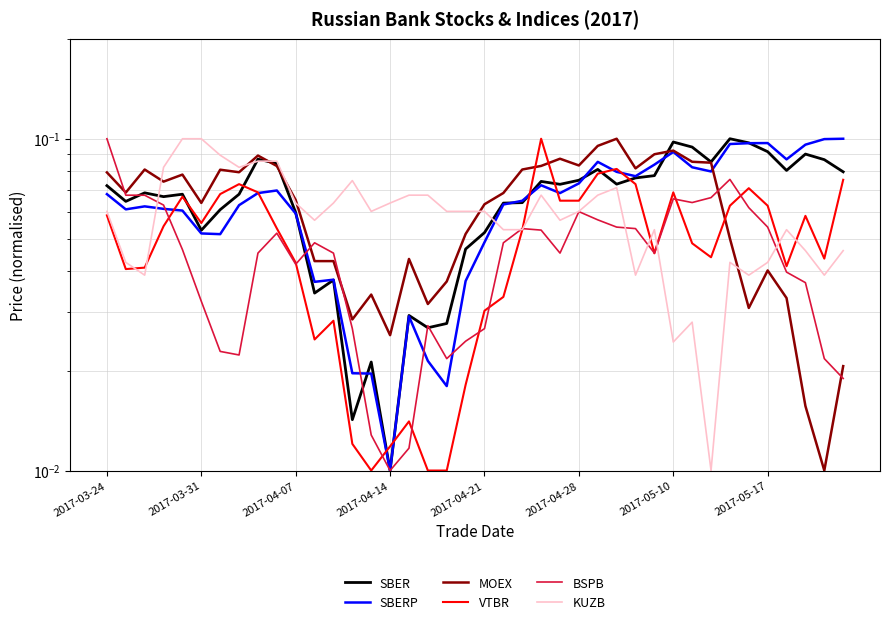

Read the BSPB value at 2017-03-24.

0.1